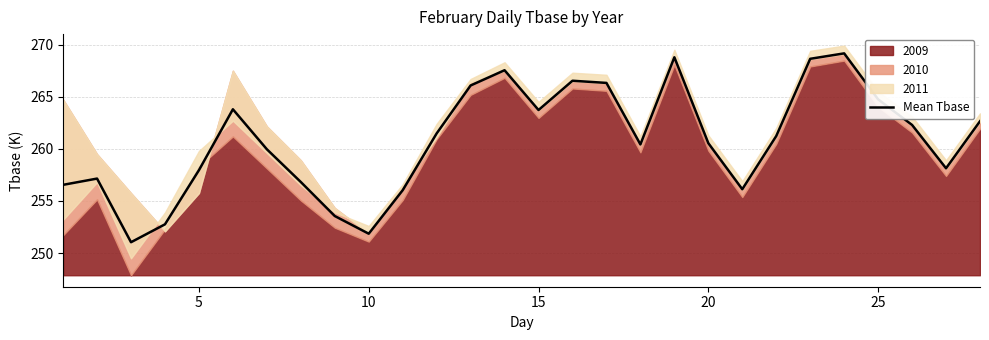

What is the smallest value displayed?

251.0